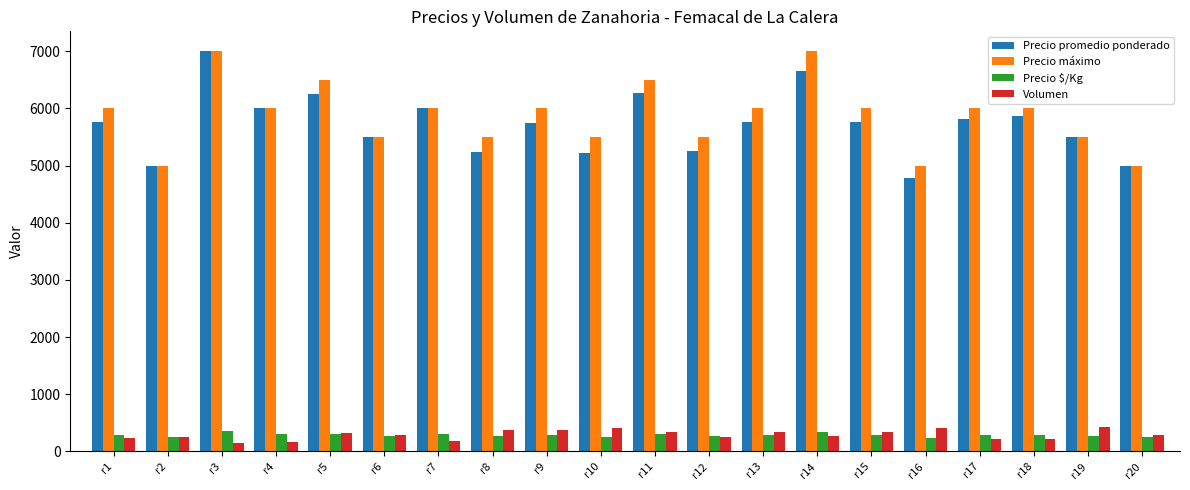

What is the maximum value for Precio máximo?

7000